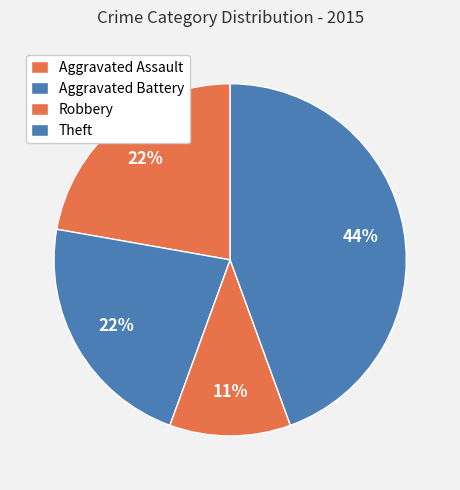

How many slices are in this pie chart?

4